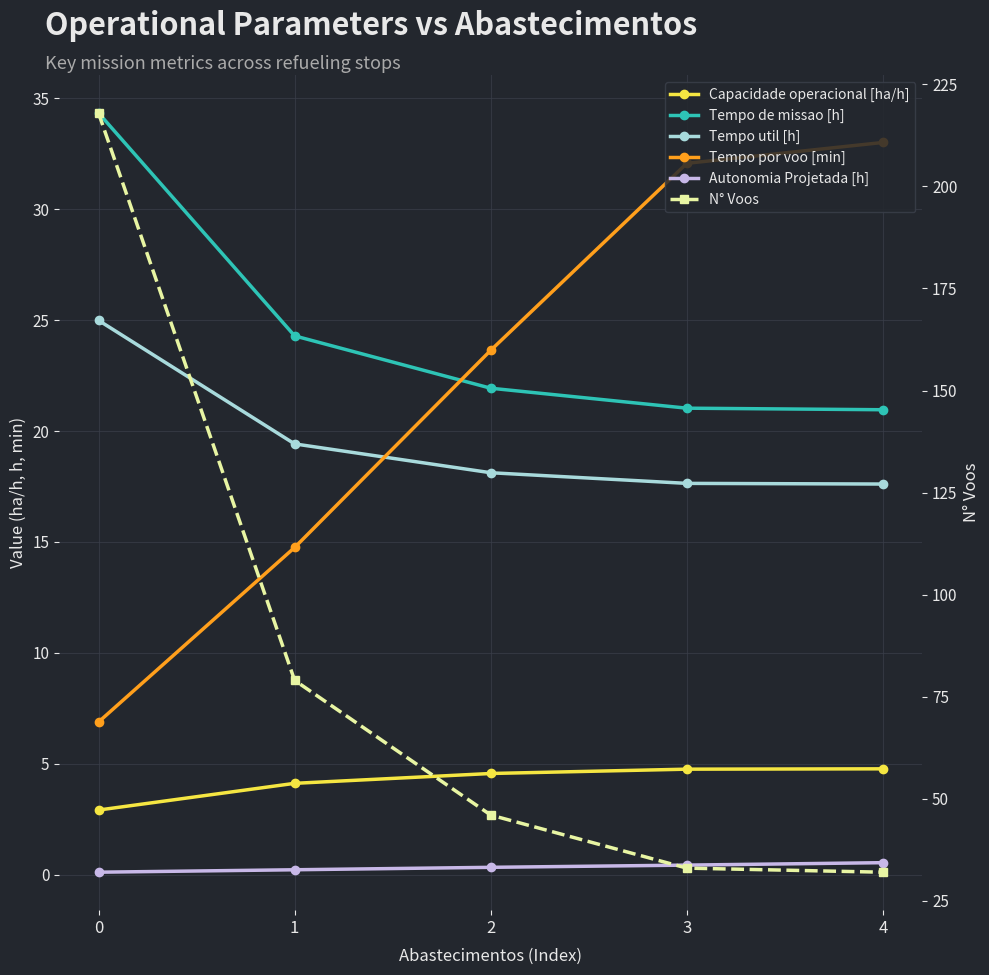

Is it true that Tempo por voo [min] equals 21.2 at 1?

False